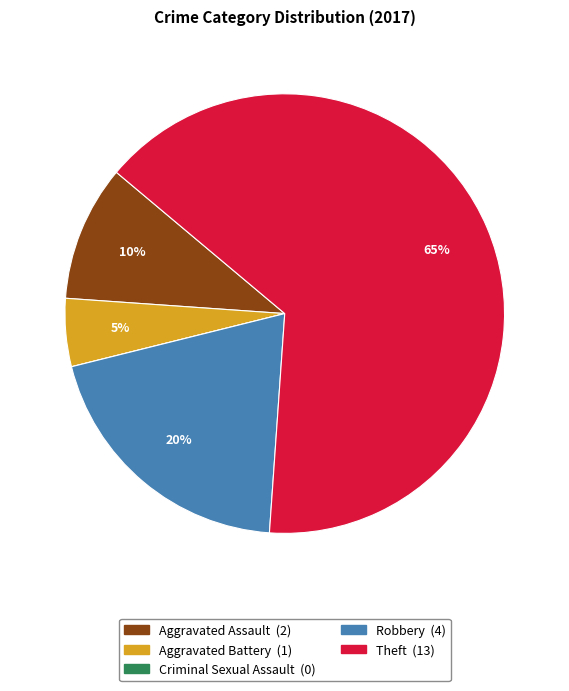

Is the sum of Aggravated Assault and Robbery greater than half?

No